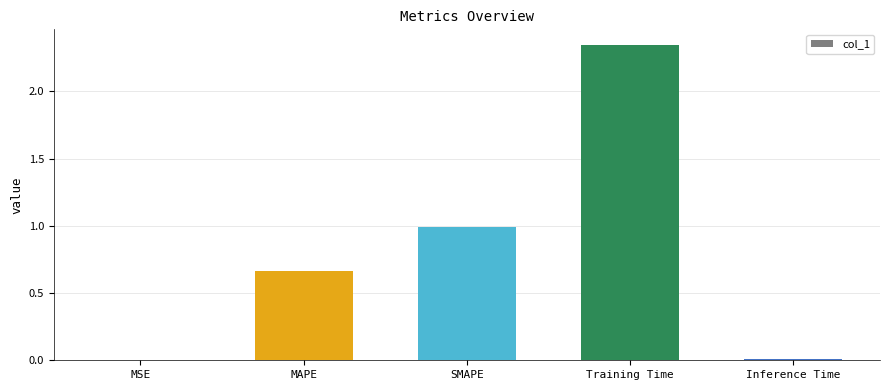

How many series are shown in this chart?

1